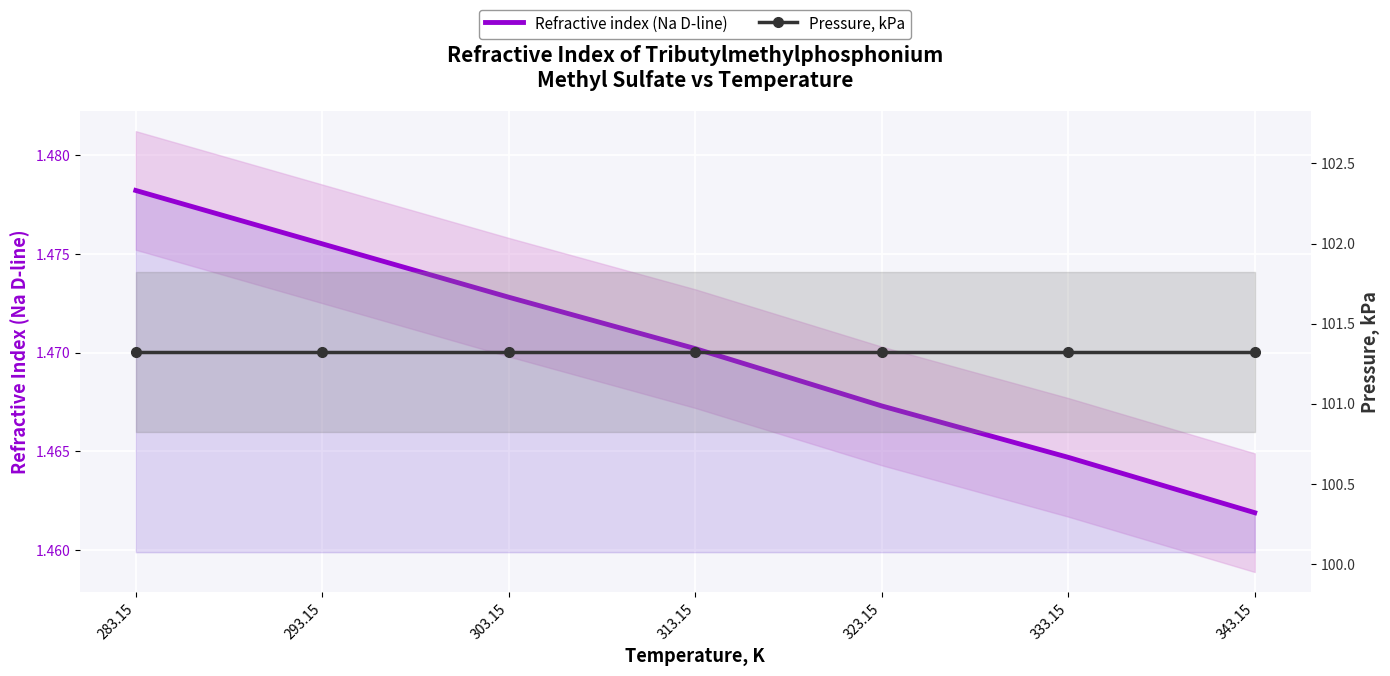

Is the value of Refractive index (Na D-line) at 343.15 greater than the value of Pressure, kPa at 343.15?

No